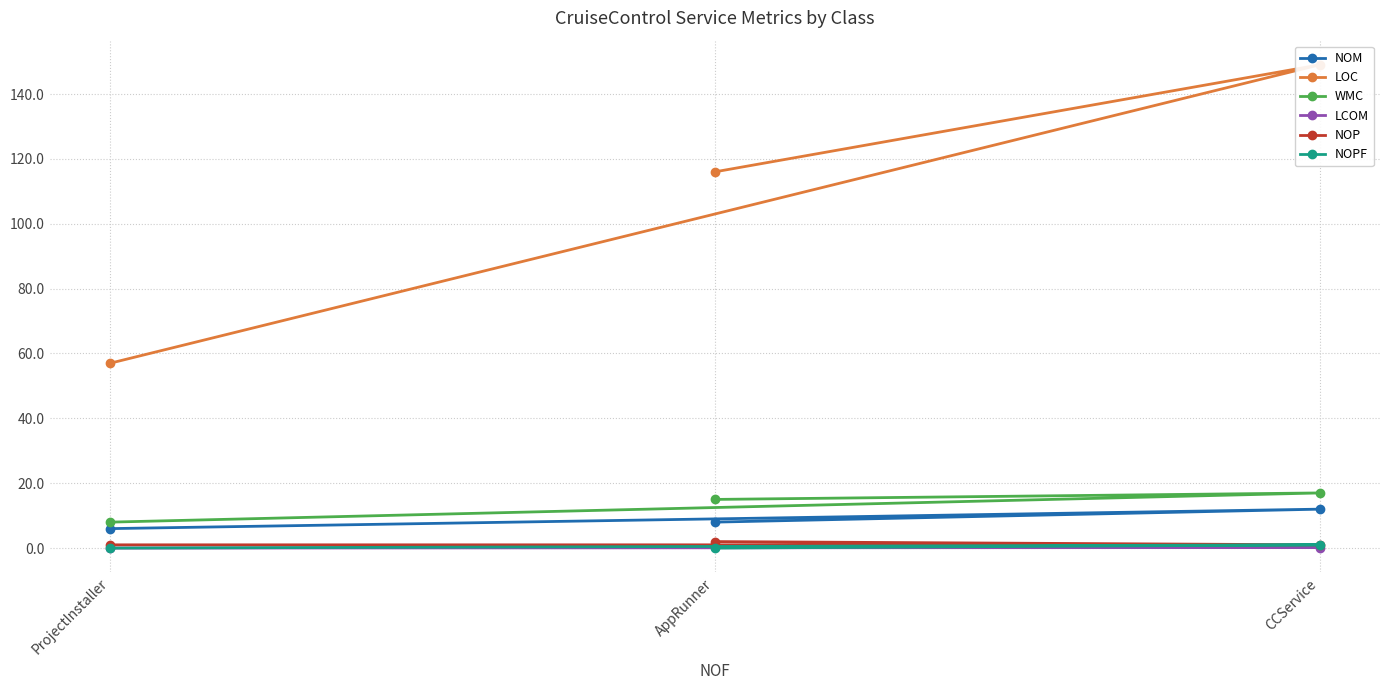

What is the minimum value for NOM?

6.0